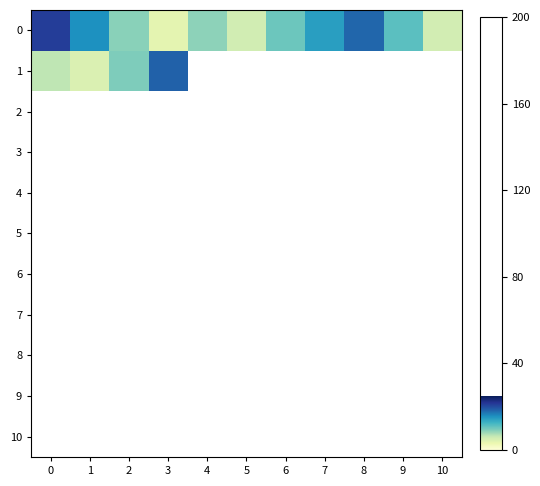

At how many categories does at least one series exceed 18?

3